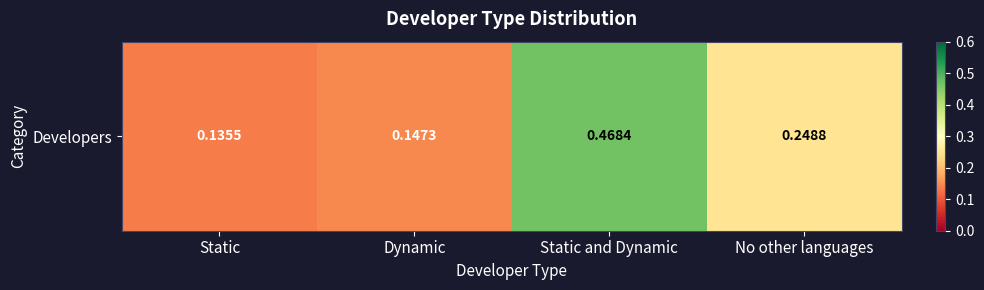

The chart shows a value of 0.1 at Static. True or false?

True